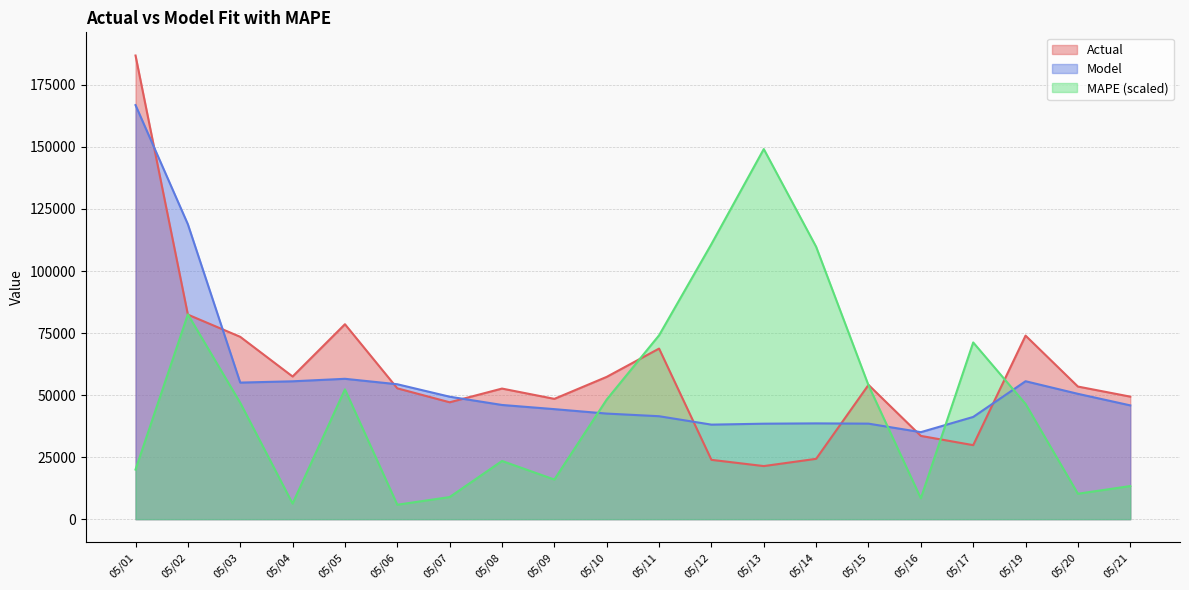

Which category has the highest value across all series?

05/01